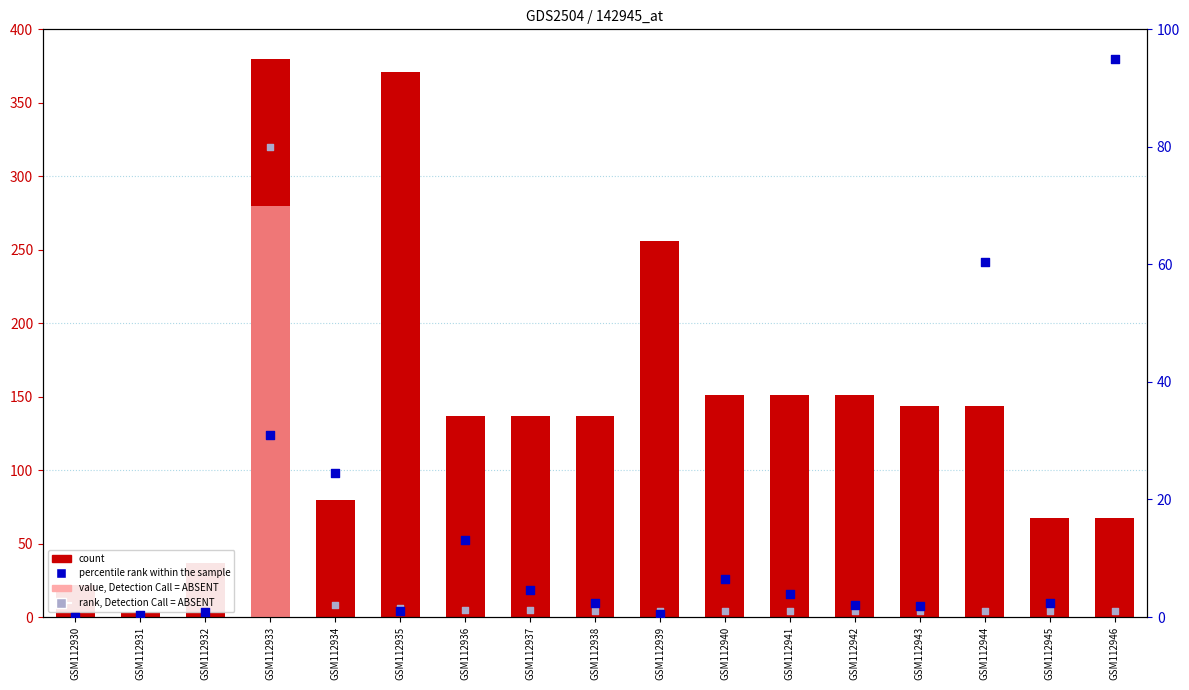

Which series reaches the maximum Y coordinate?

count